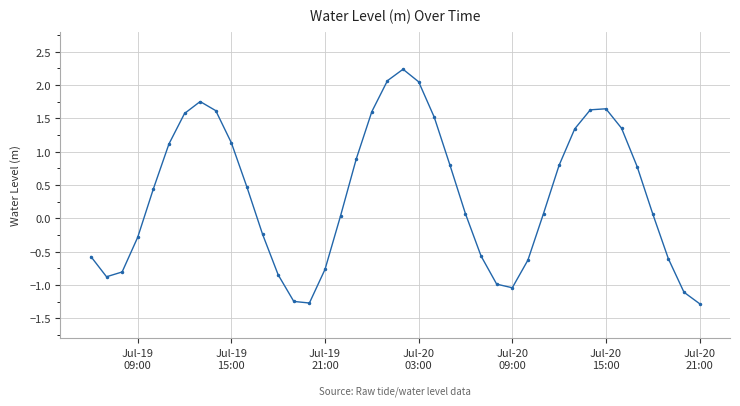

True or false: there are more than 2 points higher than both neighbors.

True